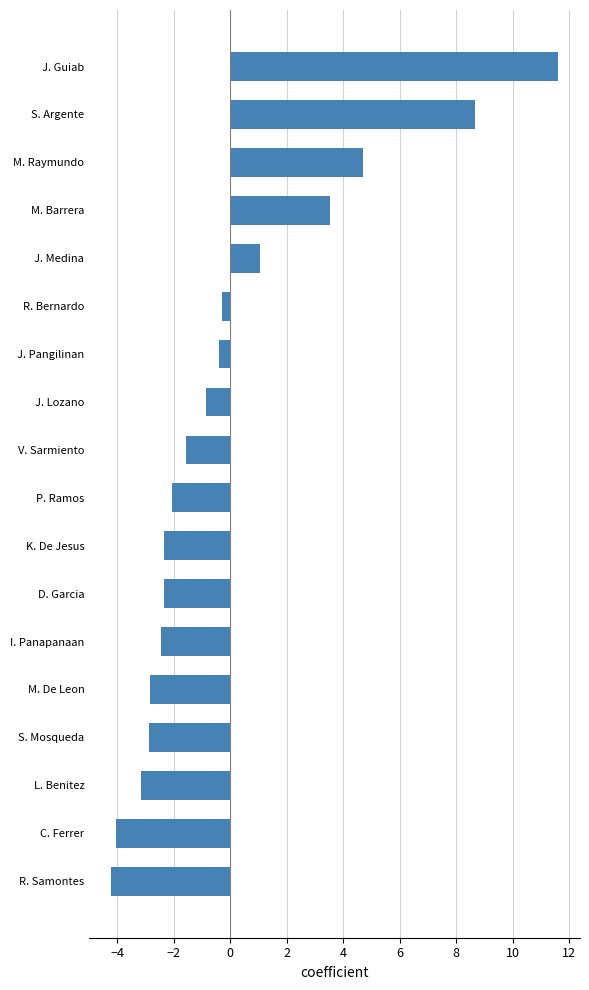

Which has a higher value, V. Sarmiento or R. Samontes?

V. Sarmiento